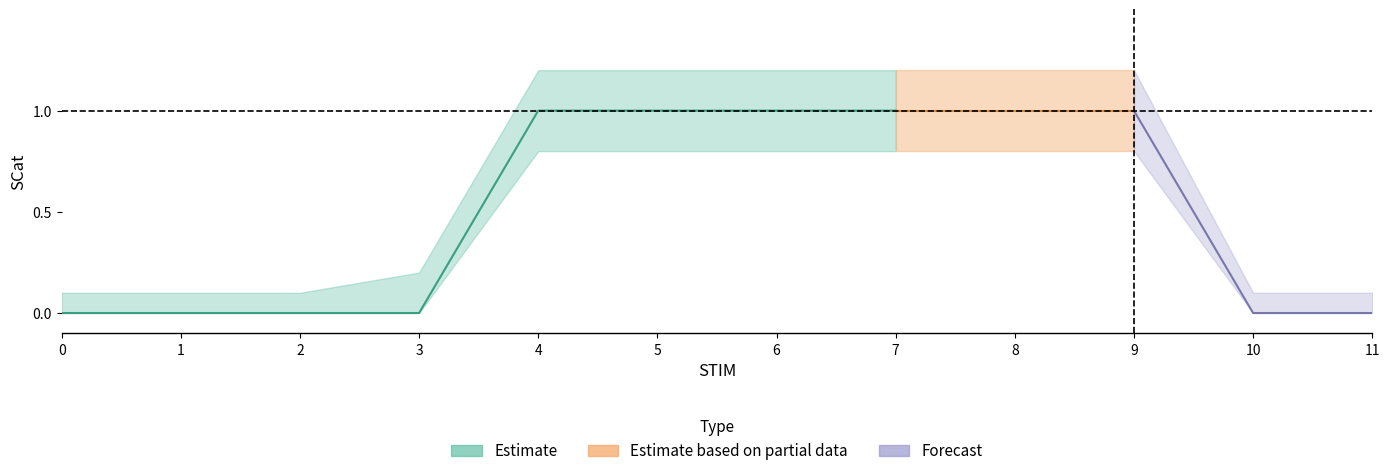

Reading right to left, extract all data points from this chart.

SCat: 11=0.0	10=0.0	9=1.0	8=1.0	7=1.0	6=1.0	5=1.0	4=1.0	3=0.0	2=0.0	1=0.0	0=0.0
upper: 11=0.1	10=0.1	9=1.2	8=1.2	7=1.2	6=1.2	5=1.2	4=1.2	3=0.2	2=0.1	1=0.1	0=0.1
lower: 11=0.0	10=0.0	9=0.8	8=0.8	7=0.8	6=0.8	5=0.8	4=0.8	3=0.0	2=0.0	1=0.0	0=0.0